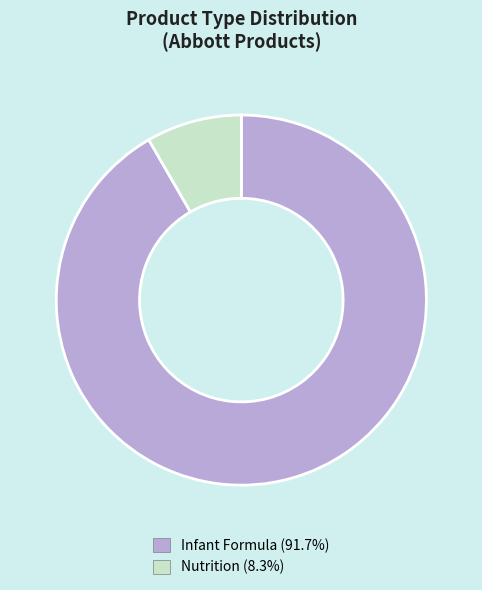

Which has a higher value, Infant Formula or Nutrition?

Infant Formula